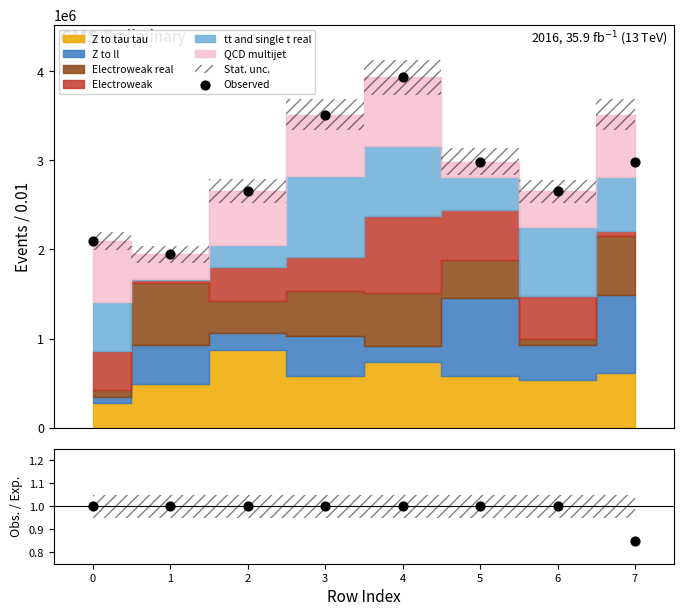

Which series reaches the maximum Y coordinate?

Observed